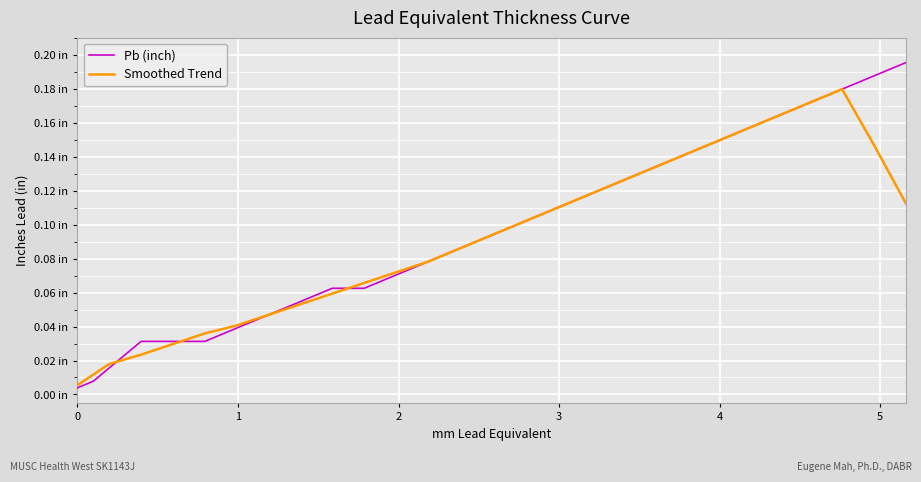

What are all the series names shown in the legend?

Pb (inch), Smoothed Trend